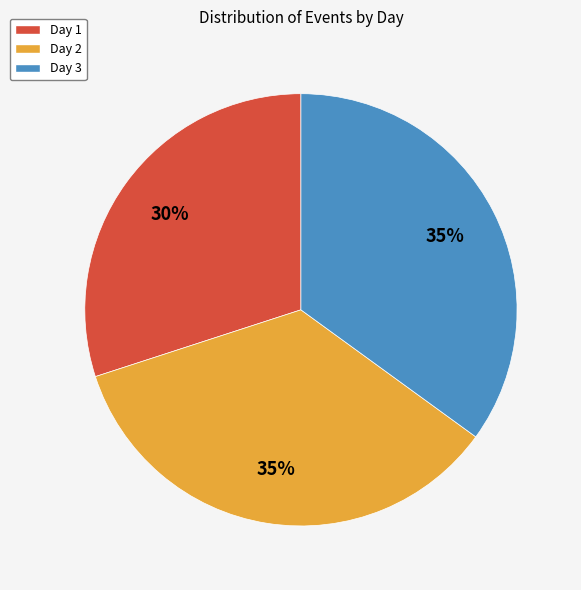

What is the smallest slice in the pie chart?

Day 1